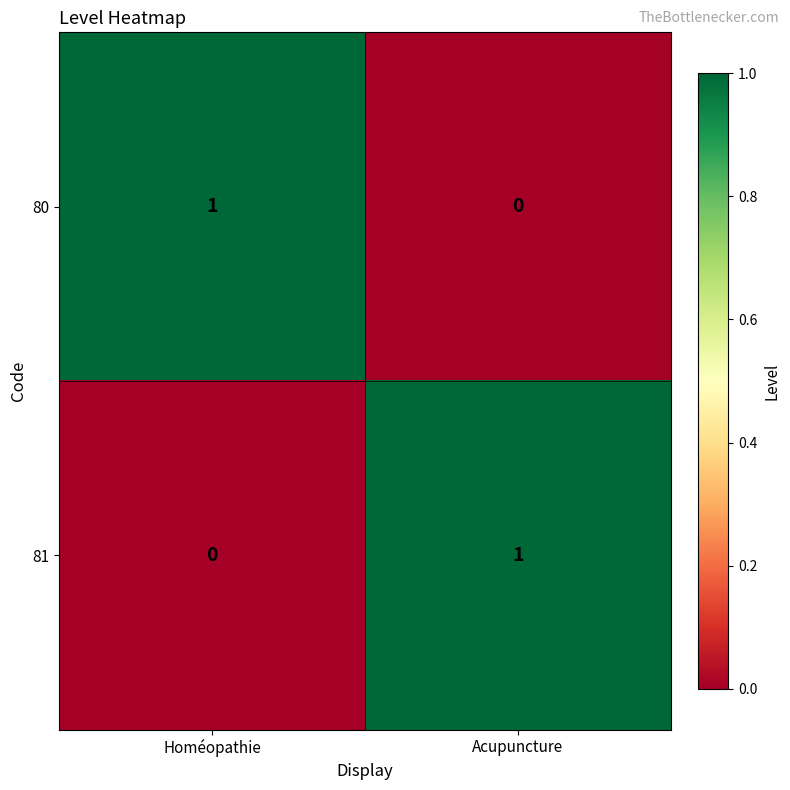

Rank the series at Acupuncture from lowest to highest value.

80, 81